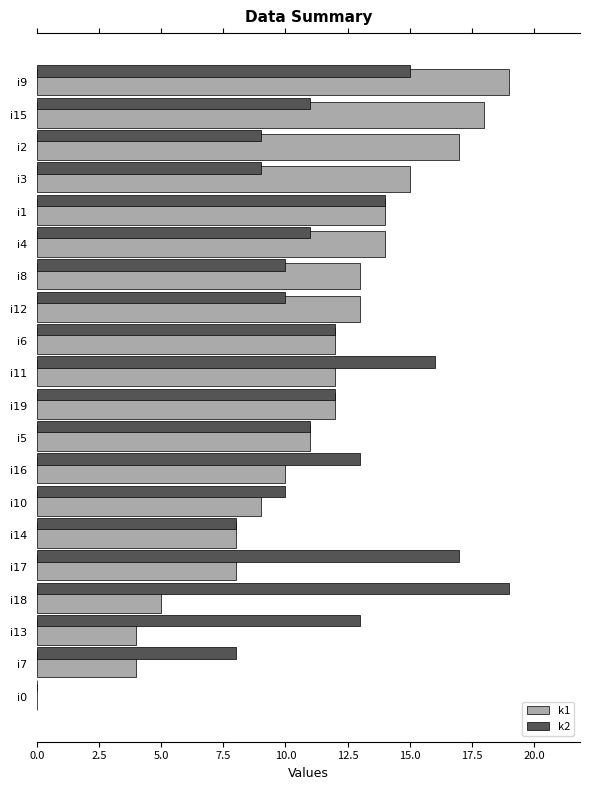

What is the sum of all k2 values?

228